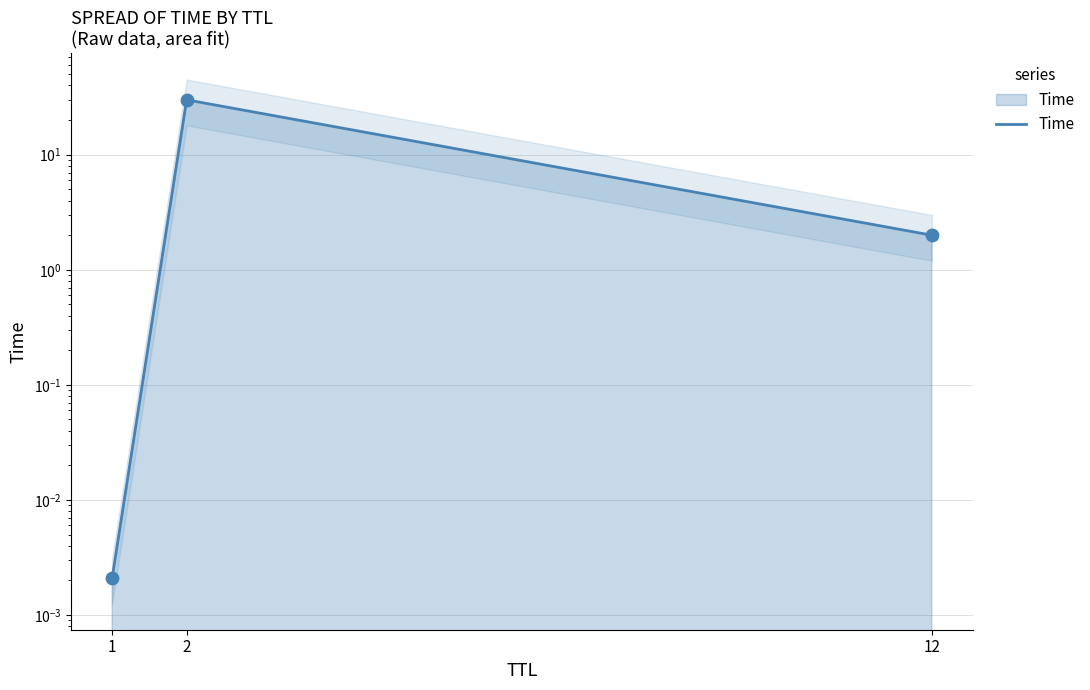

What is the change in value from 1 to 2?

+30.0